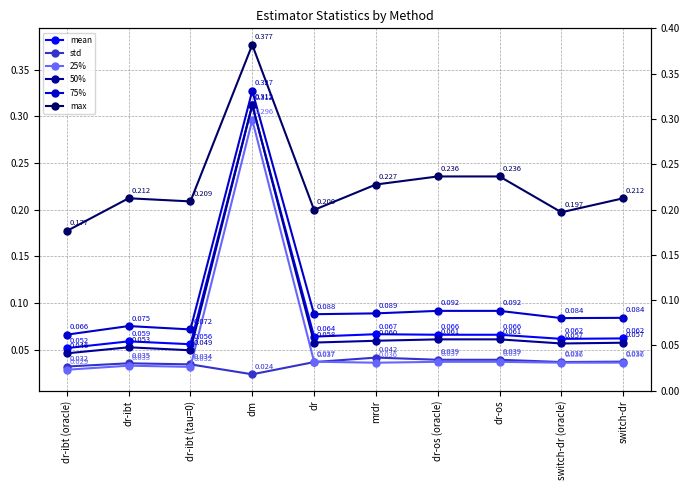

At which label does 50% reach its peak?

dm